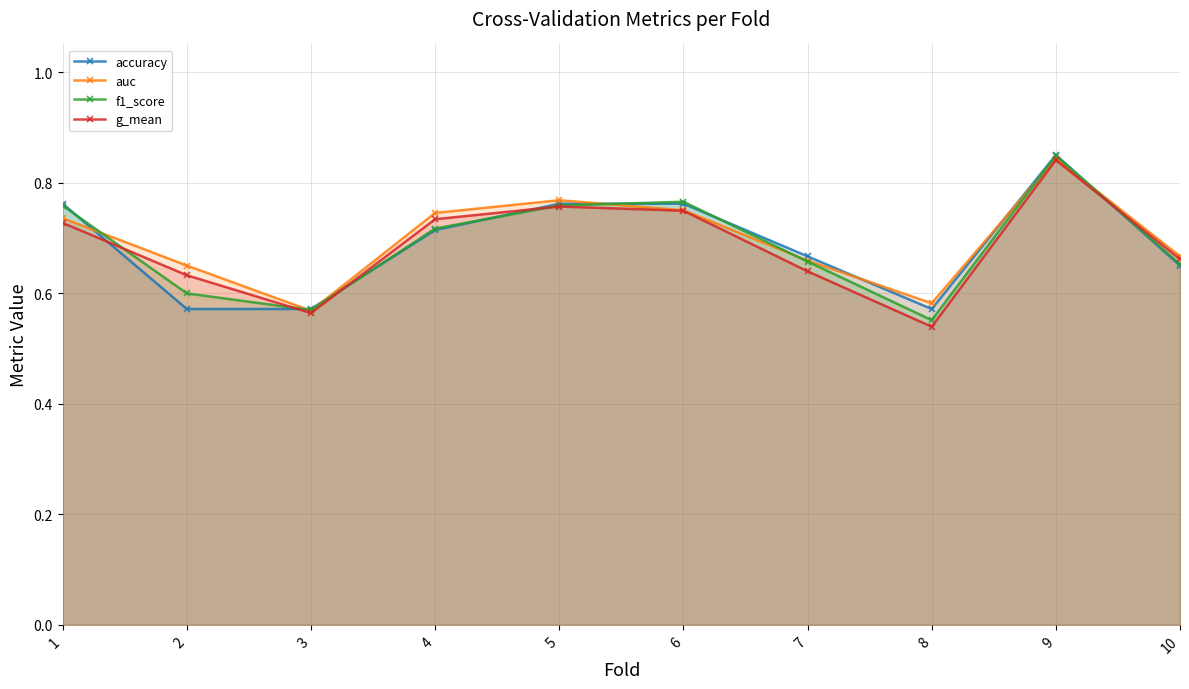

What is the sum of all g_mean values?

6.8